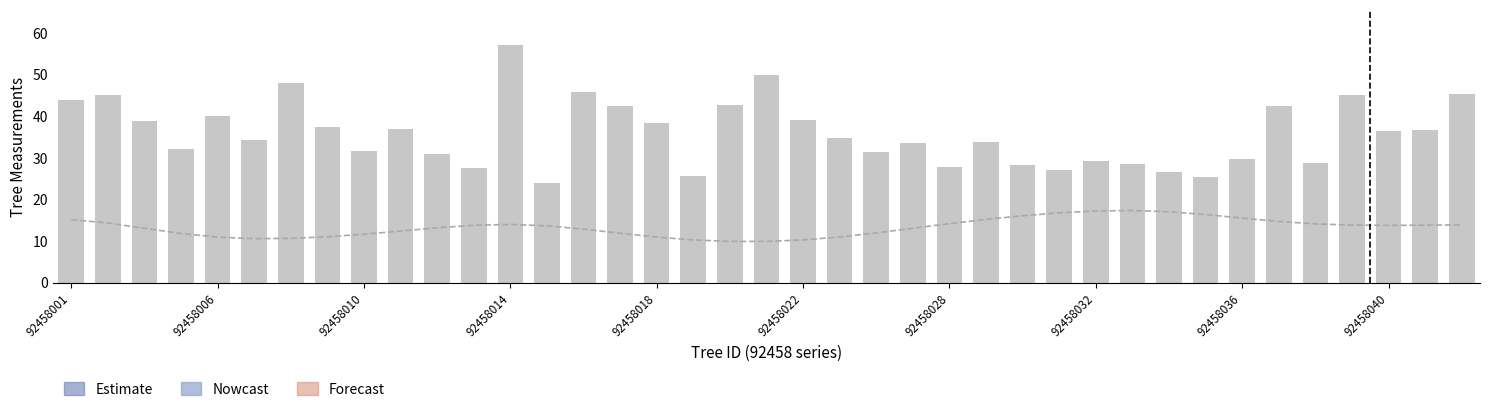

What is the minimum value shown in the chart?

9.9